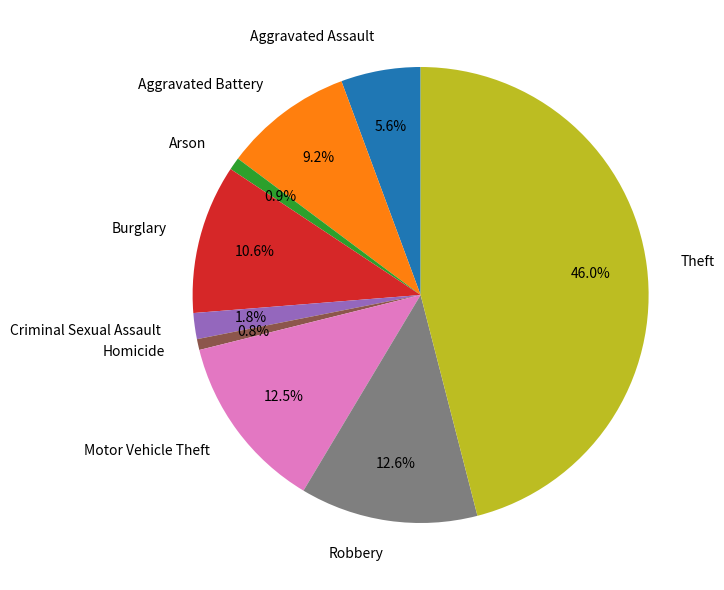

True or false: Criminal Sexual Assault accounts for 2% of the total.

True